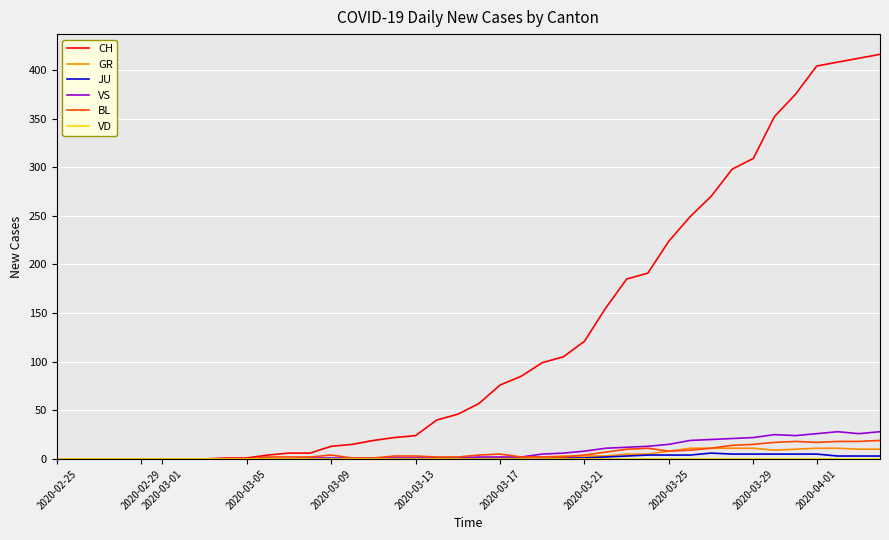

Which series has the largest total across all categories?

CH